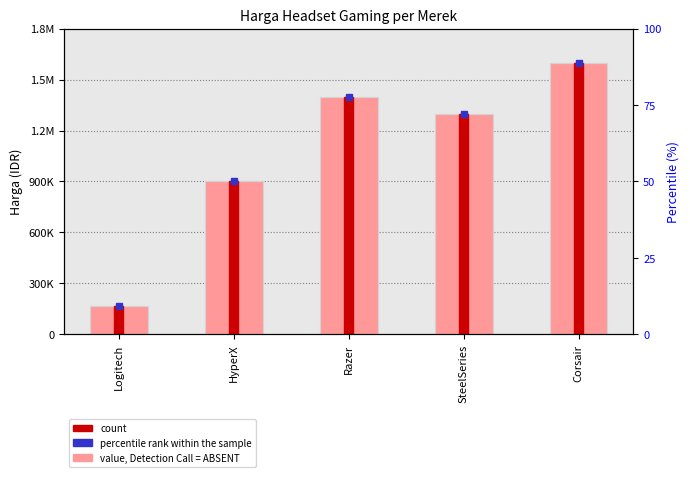

What is the difference between the second highest and second lowest values?

500000